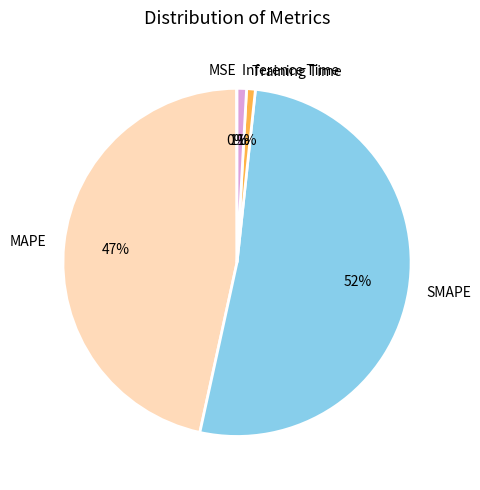

Is it true that Training Time is 11% of the pie?

False